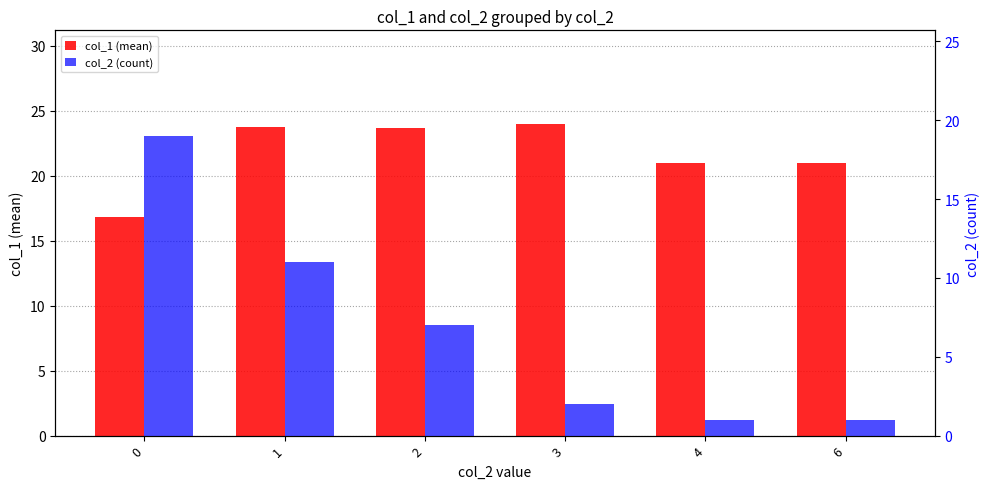

At how many categories does at least one series exceed 16?

6